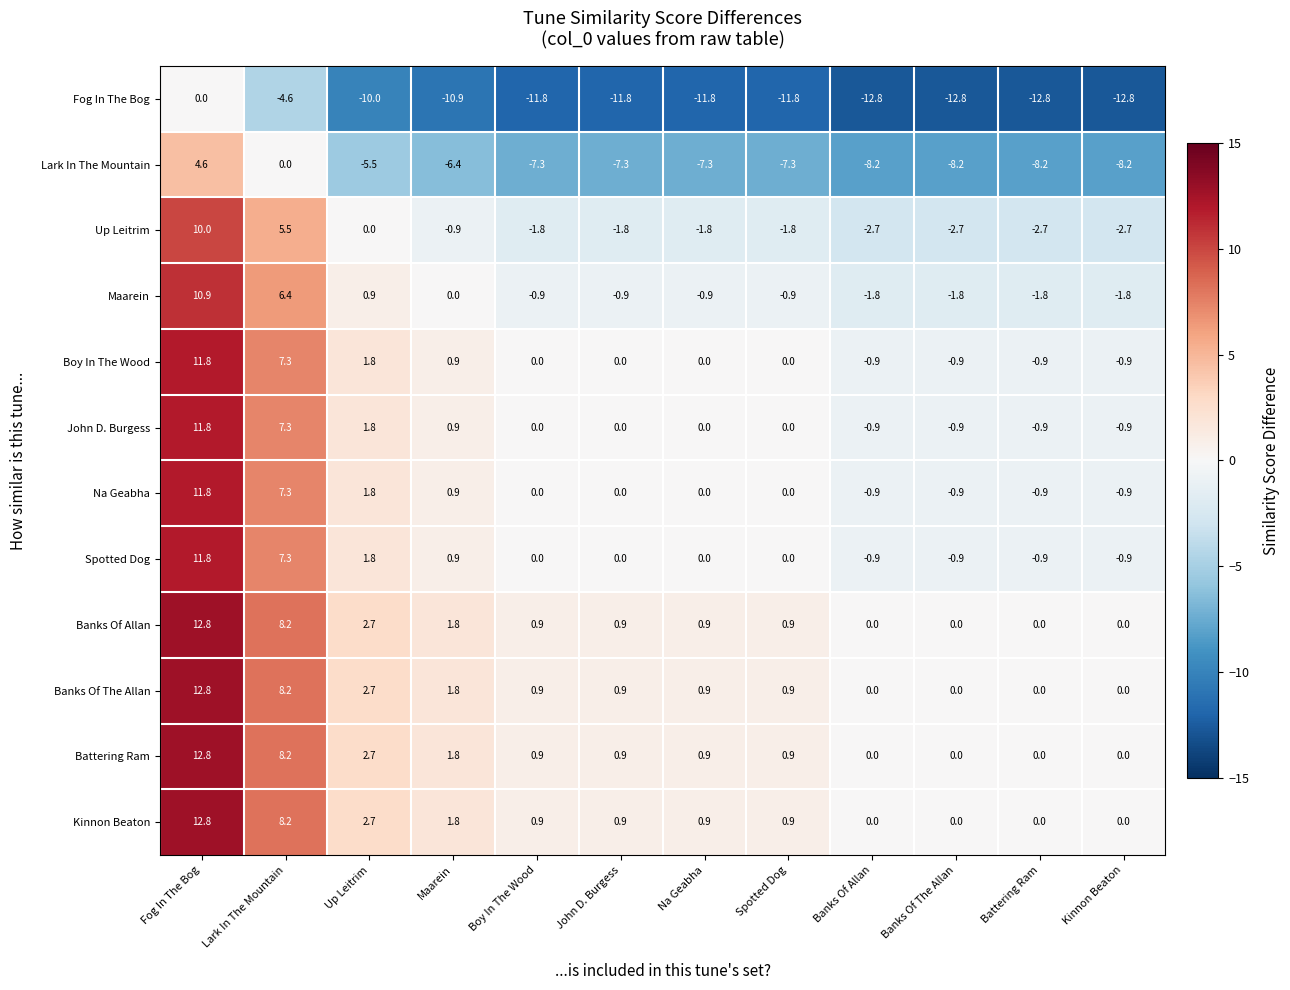

How many categories are shown in the chart?

12